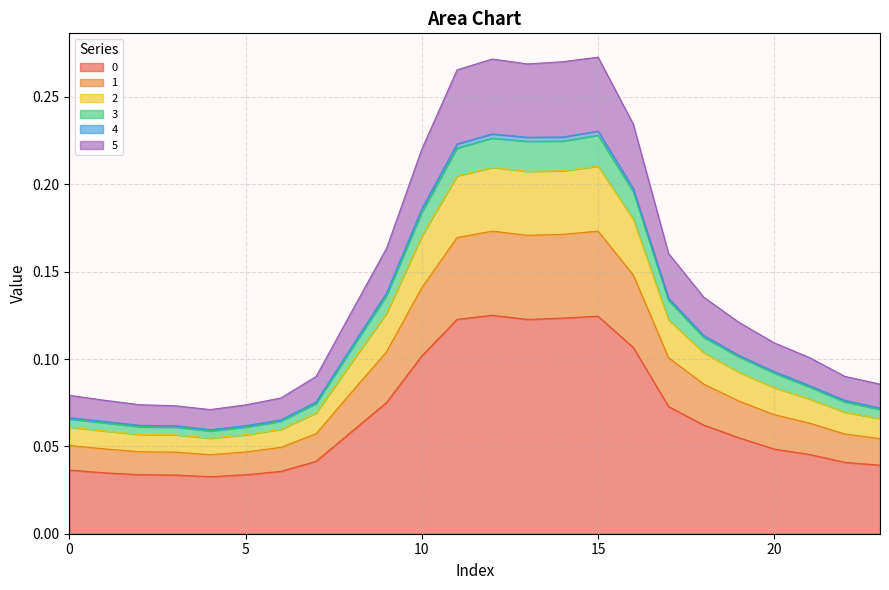

Count the 5 values in the range 0 to 1.

24